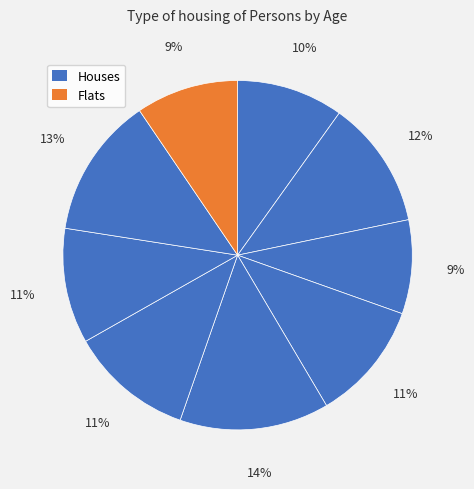

How many segments does this pie chart have?

9